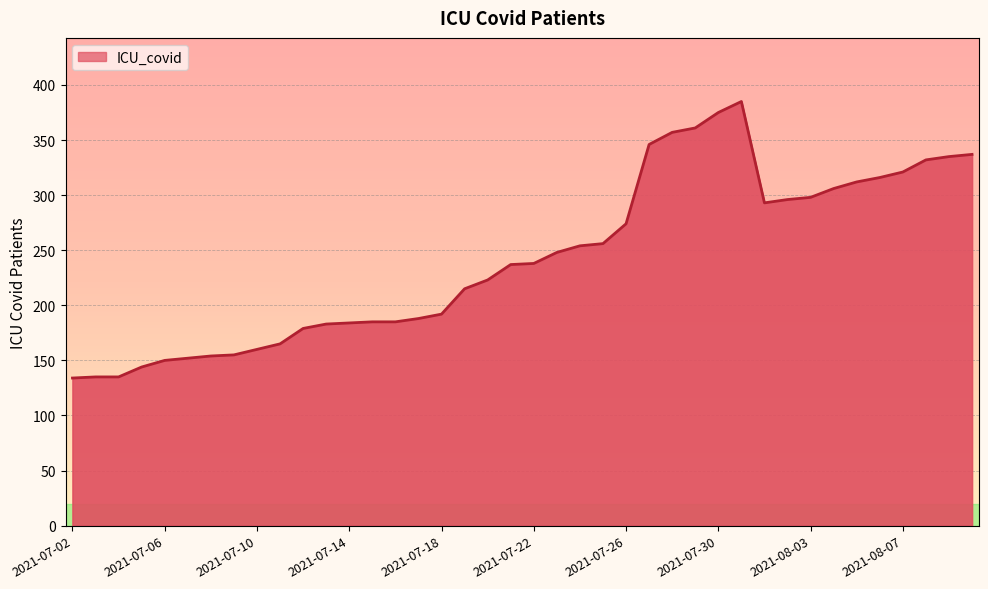

Approximately how many times larger is the value at 2021-07-22 compared to 2021-07-06?

1.6